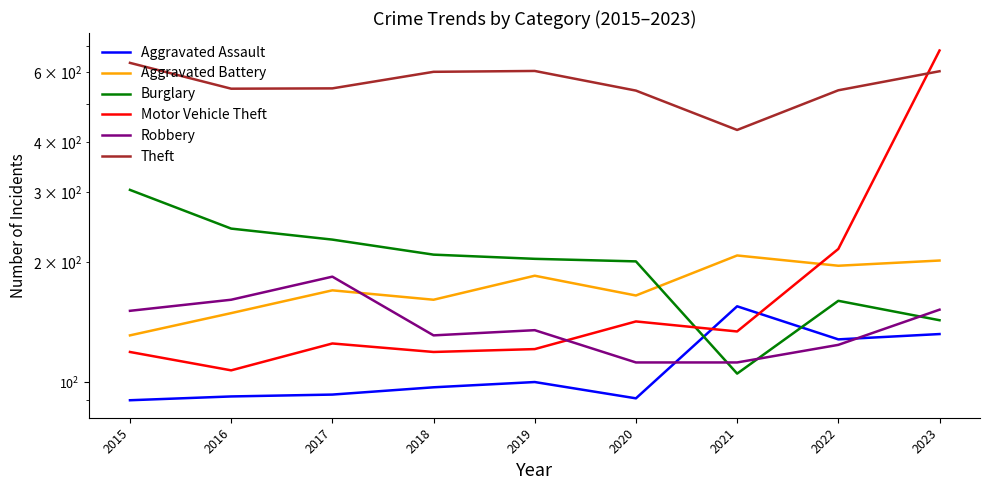

Is the value of Burglary at 2020 greater than the value of Robbery at 2017?

Yes